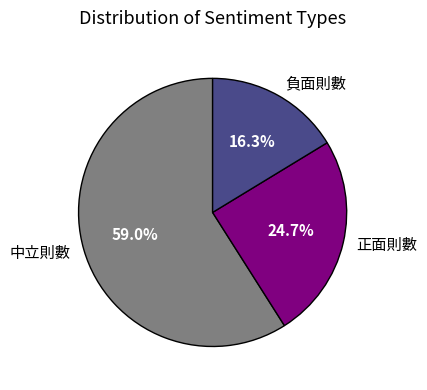

To the nearest percent, what percentage of the pie is 中立則數?

59%